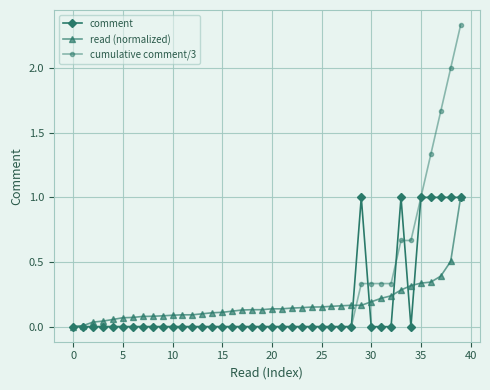

Count the number of categories in the chart.

40